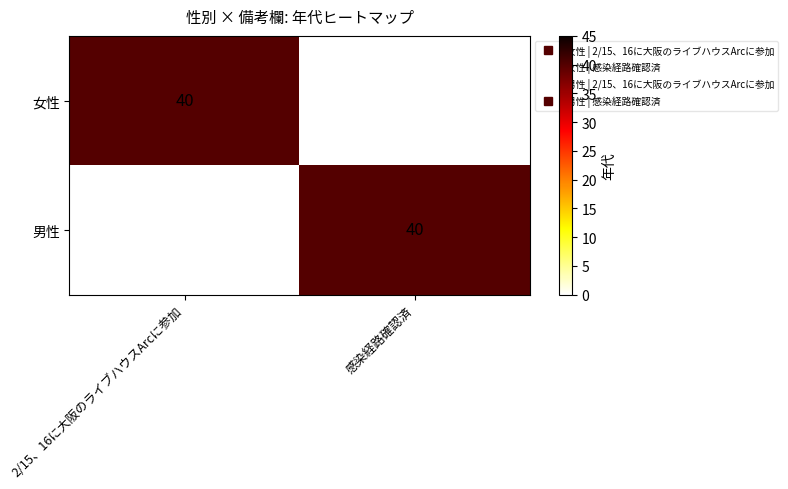

Is the value of 女性 at 感染経路確認済 greater than the value of 男性 at 感染経路確認済?

No